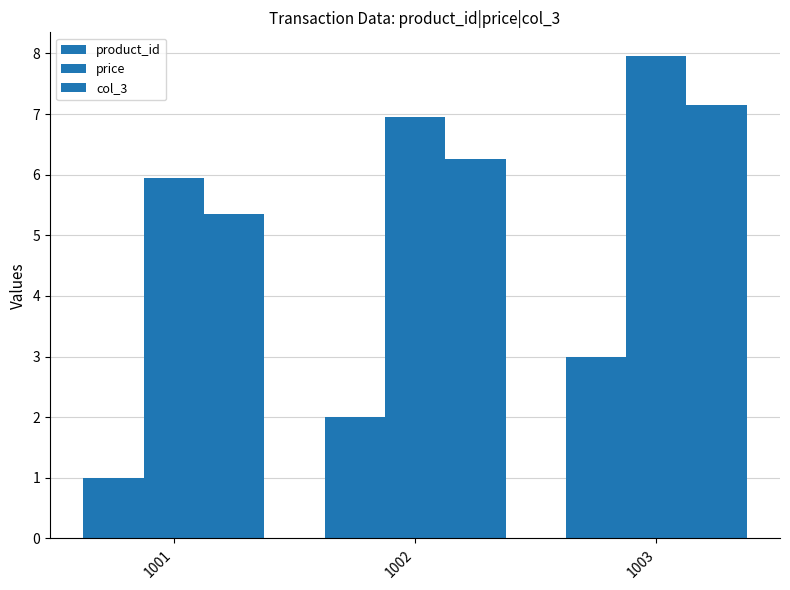

How many values in the product_id series are below 2?

1